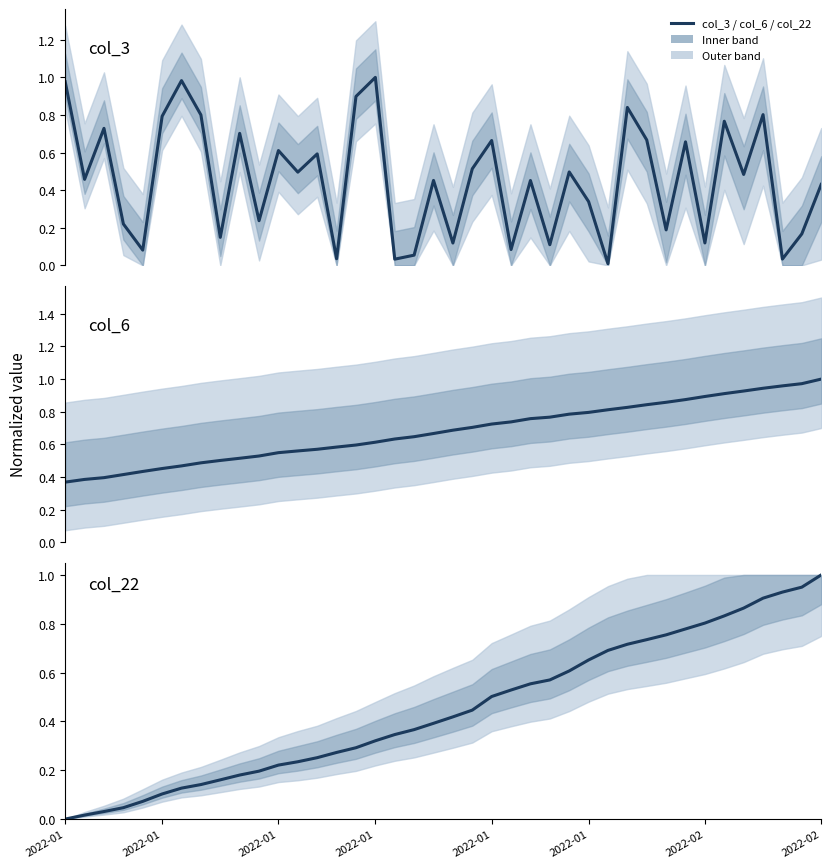

How many times do col_22 and col_3 cross each other?

11